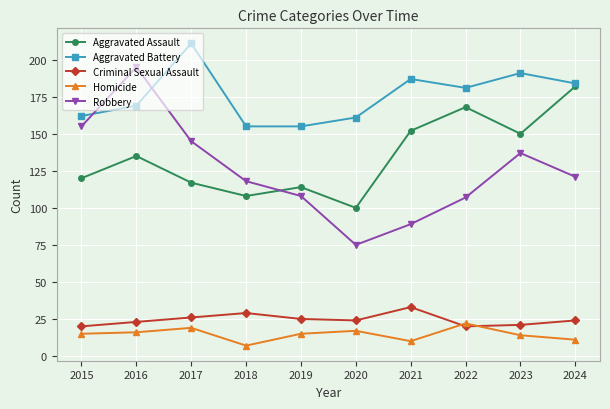

What is the total value across all series at 2024?

522